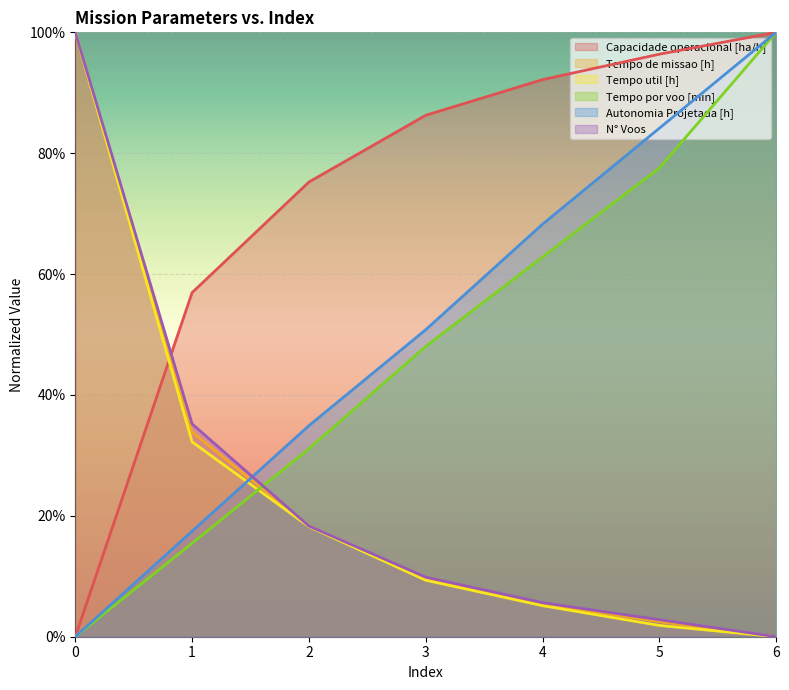

The Capacidade operacional [ha/h] series shows 0.0 at 0. True or false?

True